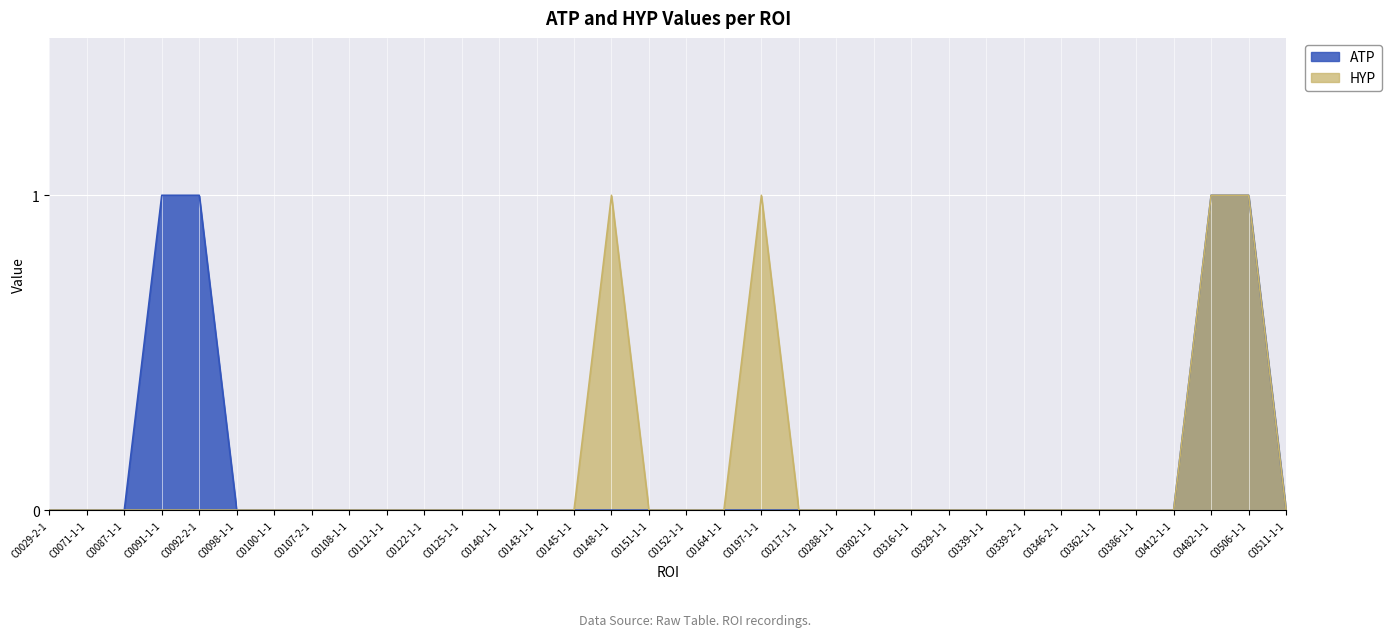

What is the highest value of the ATP series?

1